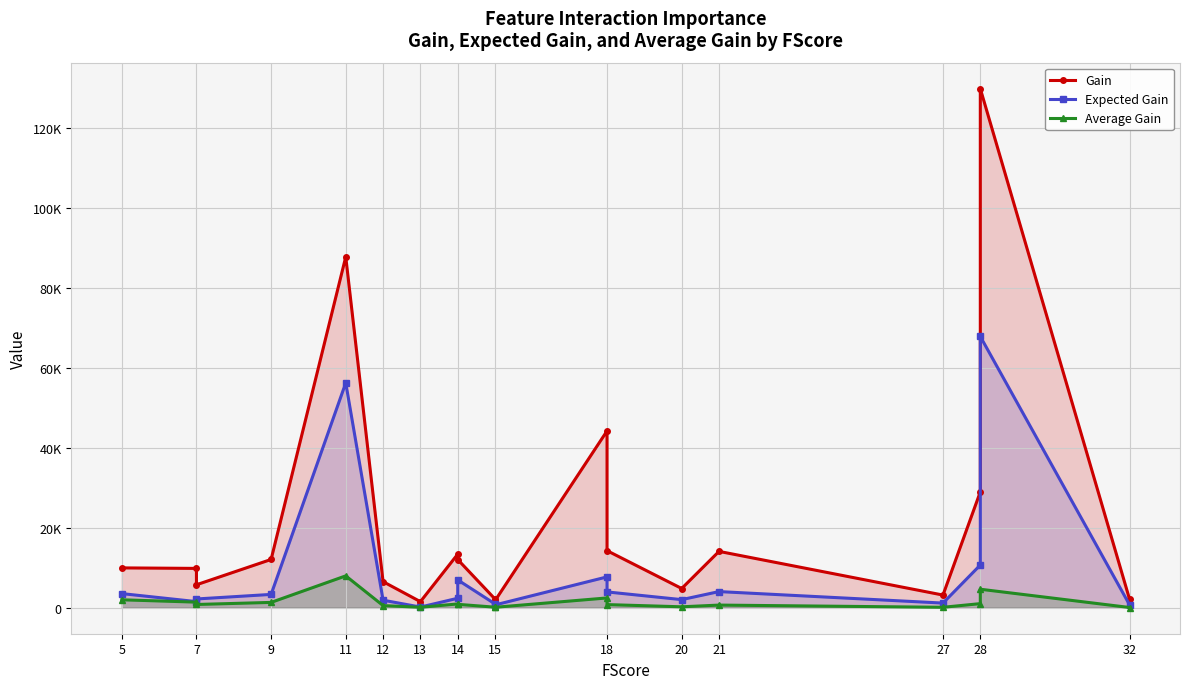

Between 32 and 12, which is larger?

12